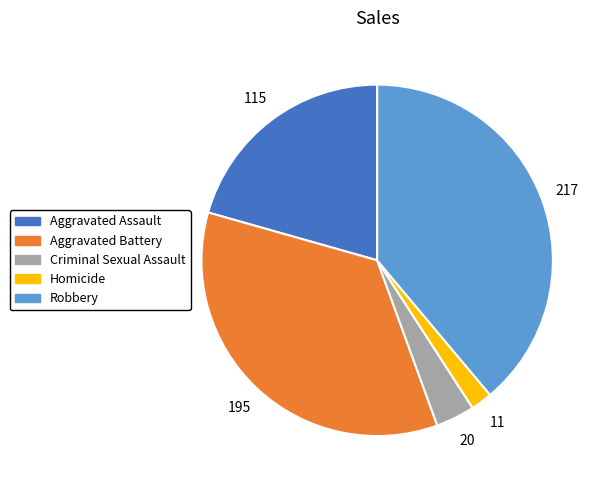

Which category has the biggest portion of the pie?

Robbery